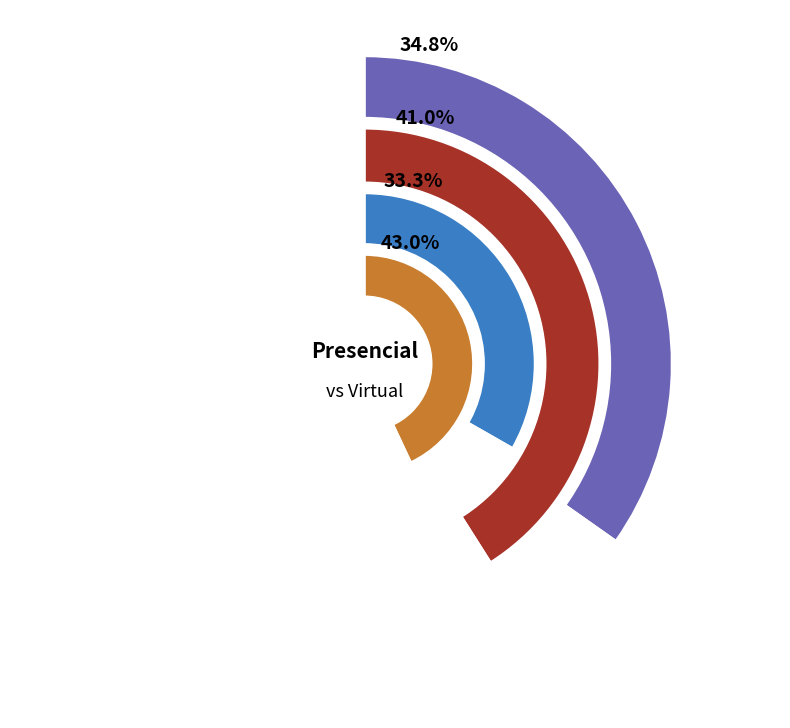

What percentage is NOT represented by 2018?

88.7%